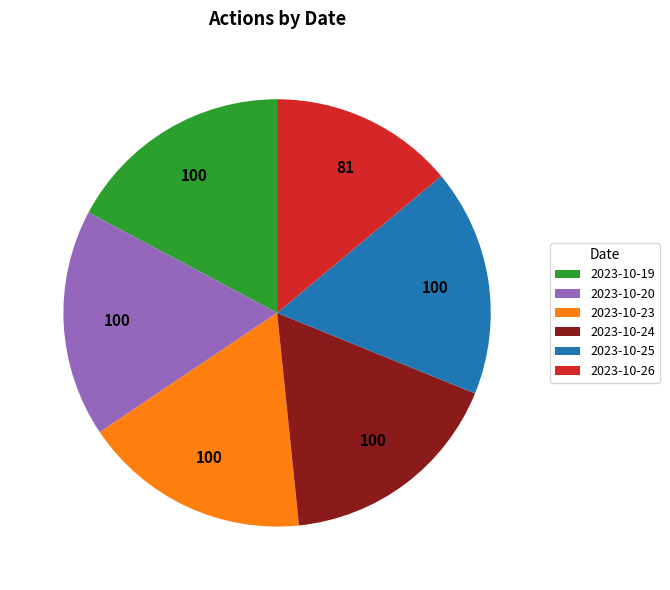

Which slice is the smallest?

2023-10-26